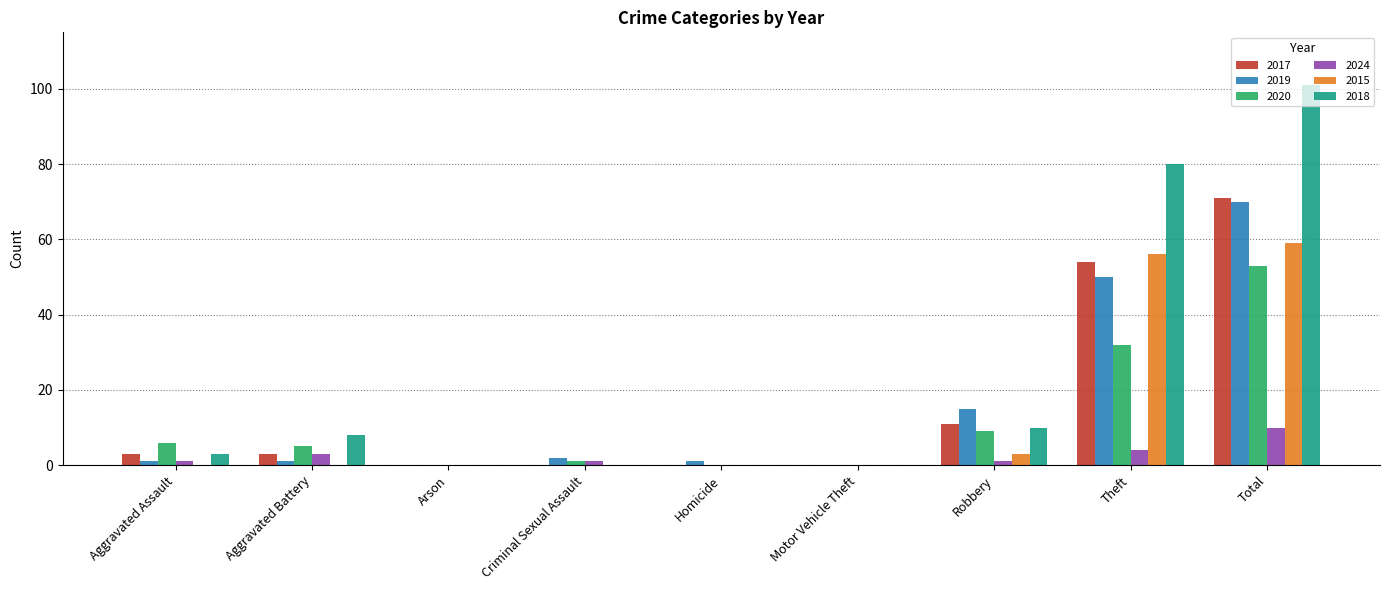

Is it true that 2019 equals 0 at Motor Vehicle Theft?

True